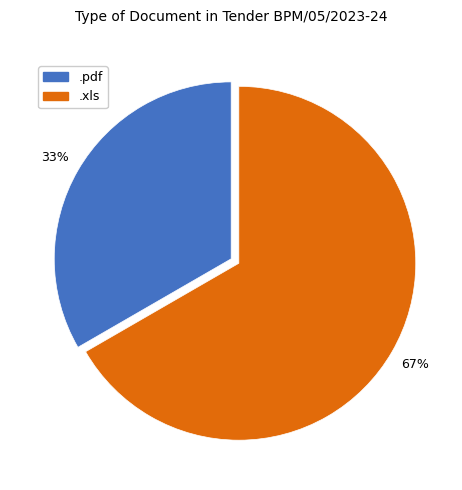

To the nearest percent, what is the average slice percentage?

50%